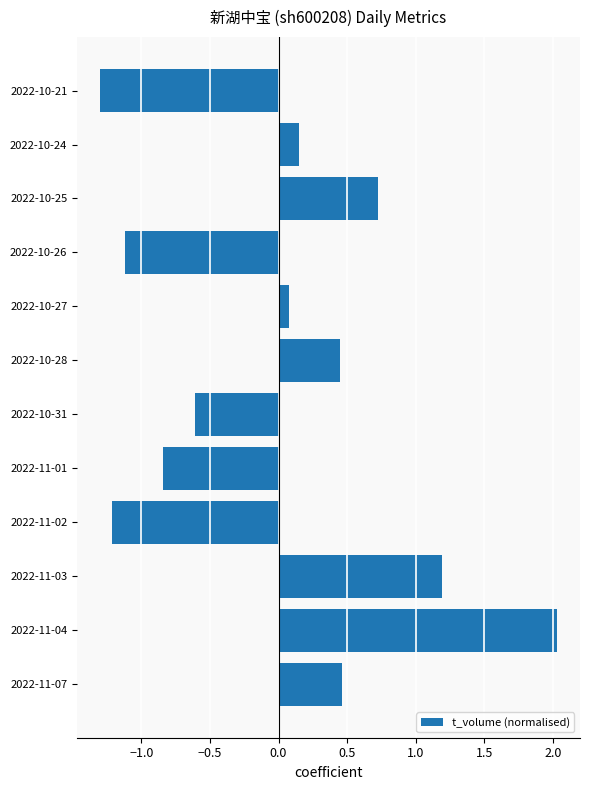

The value at 2022-10-25 is 0.3. True or false?

False